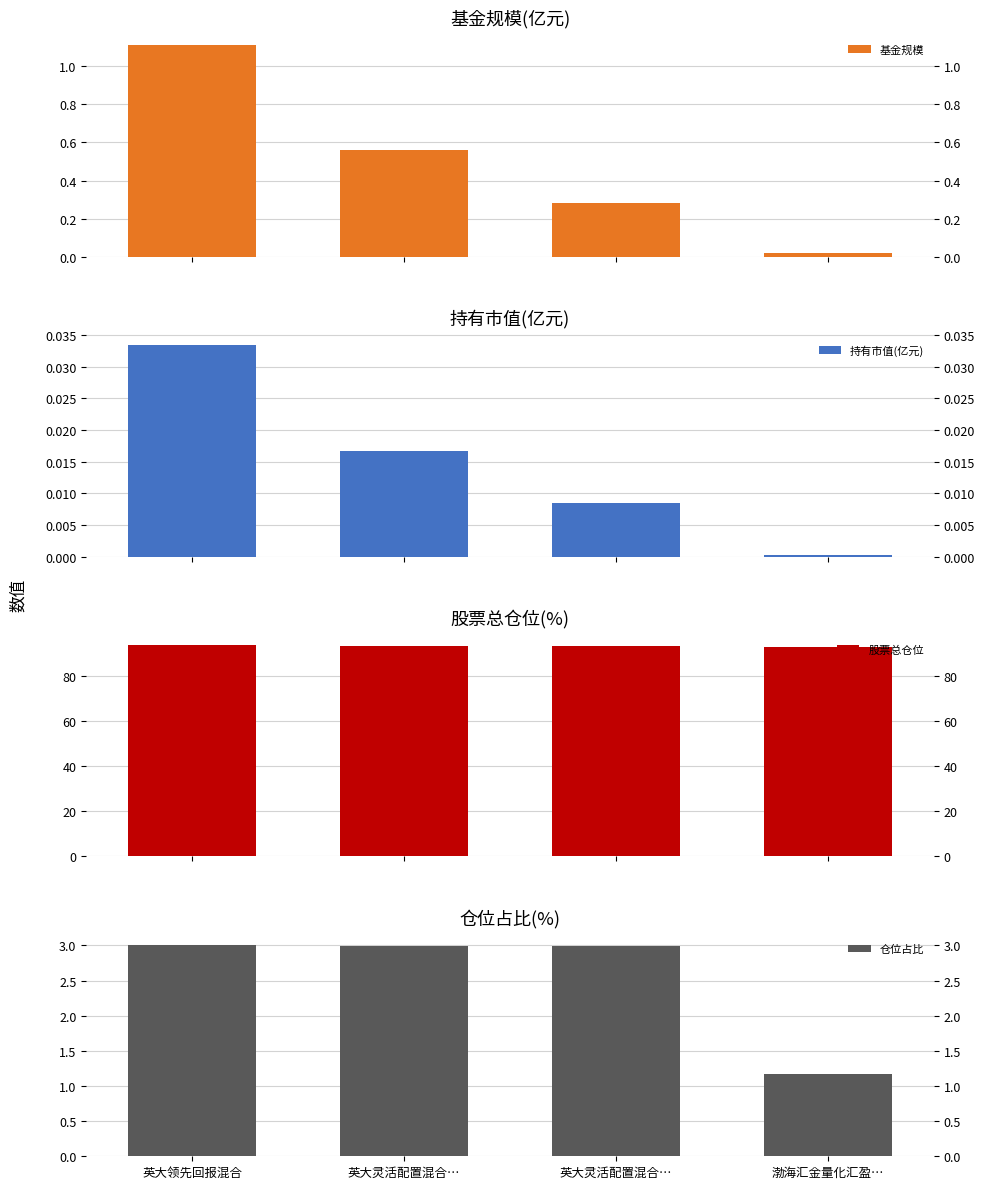

Between 英大领先回报混合 and 渤海汇金量化汇盈…, which is larger?

英大领先回报混合